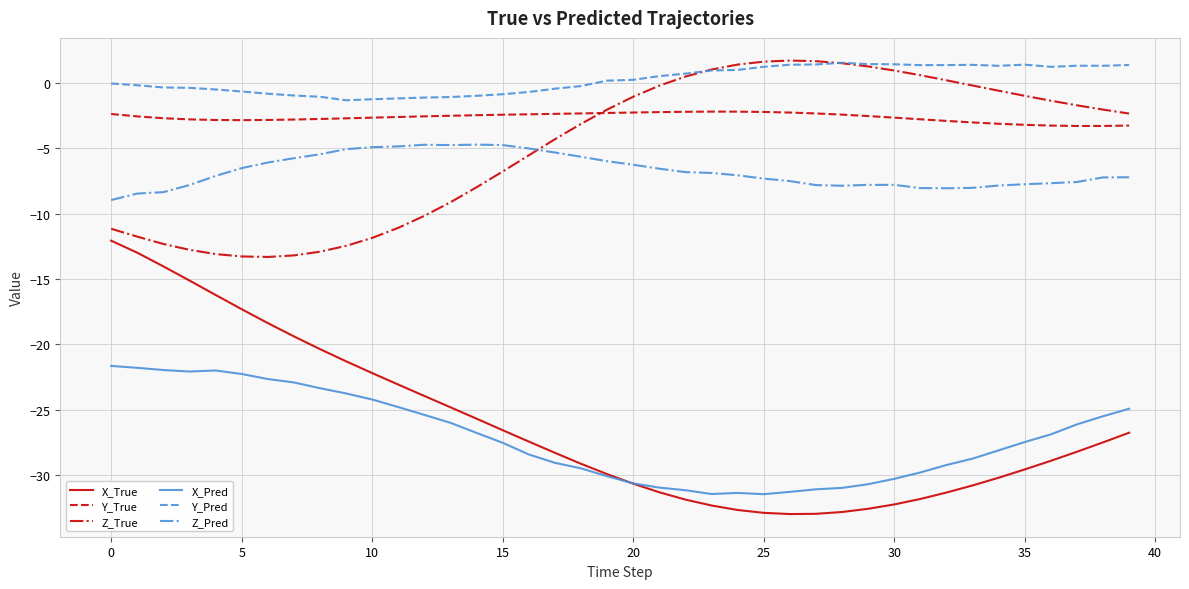

Which series has the largest range (max minus min)?

X_True